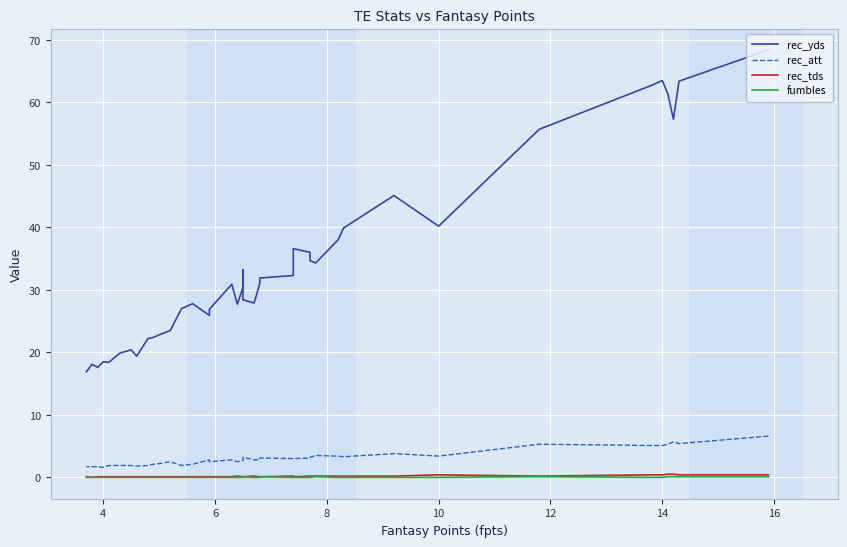

How many data points in rec_att are above 2?

30